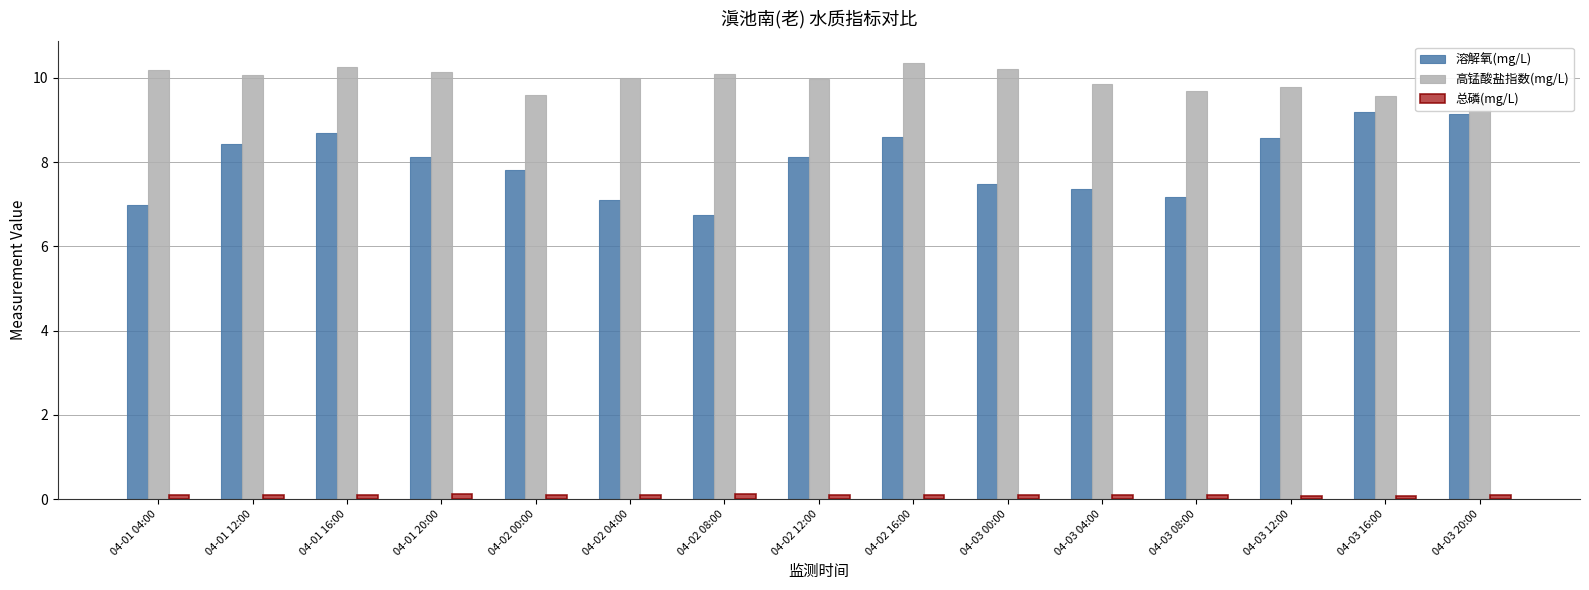

At which label does 总磷(mg/L) reach its minimum?

04-03 12:00